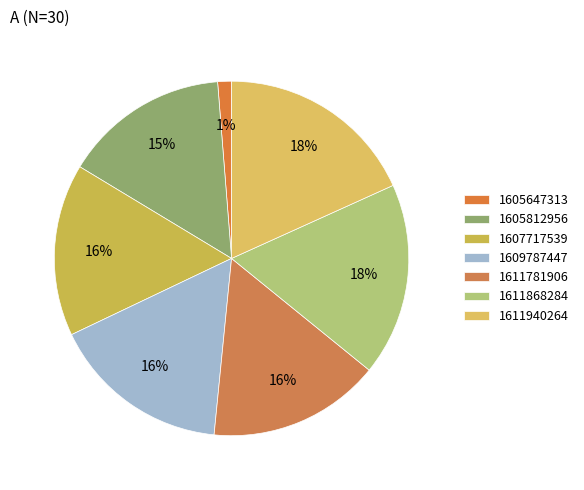

How much of the chart is everything except 1609787447?

83.6%